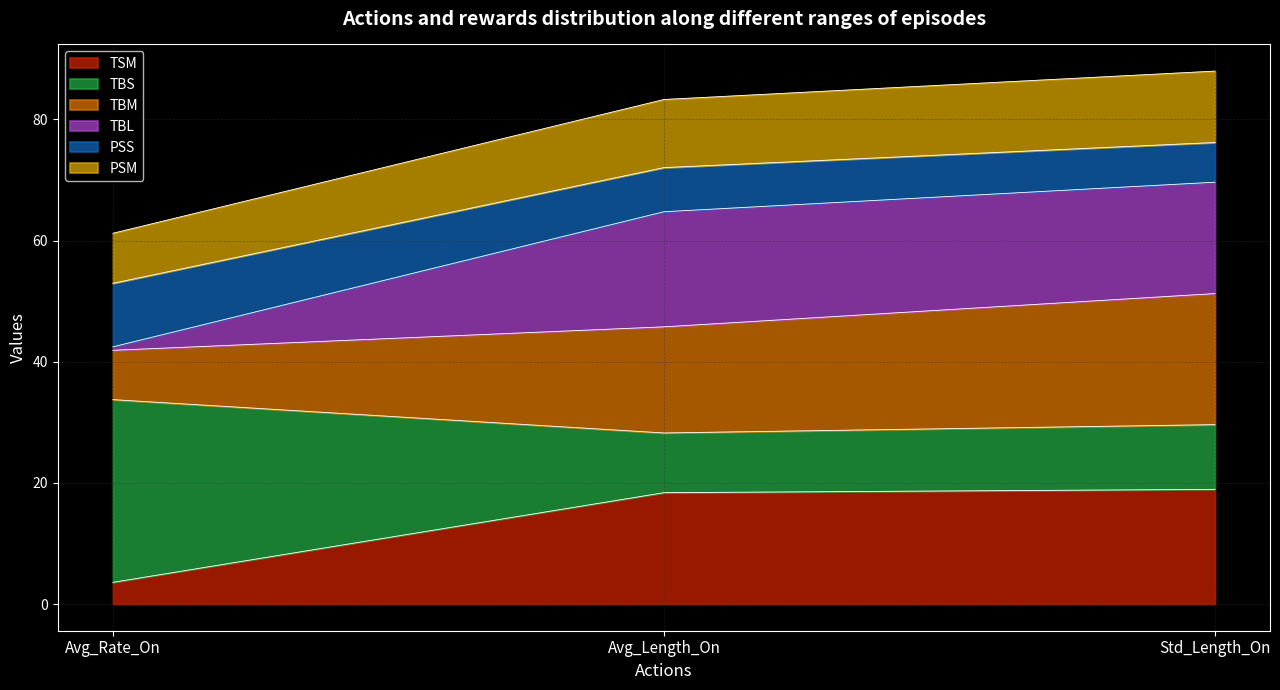

What position from the right is Std_Length_On?

1